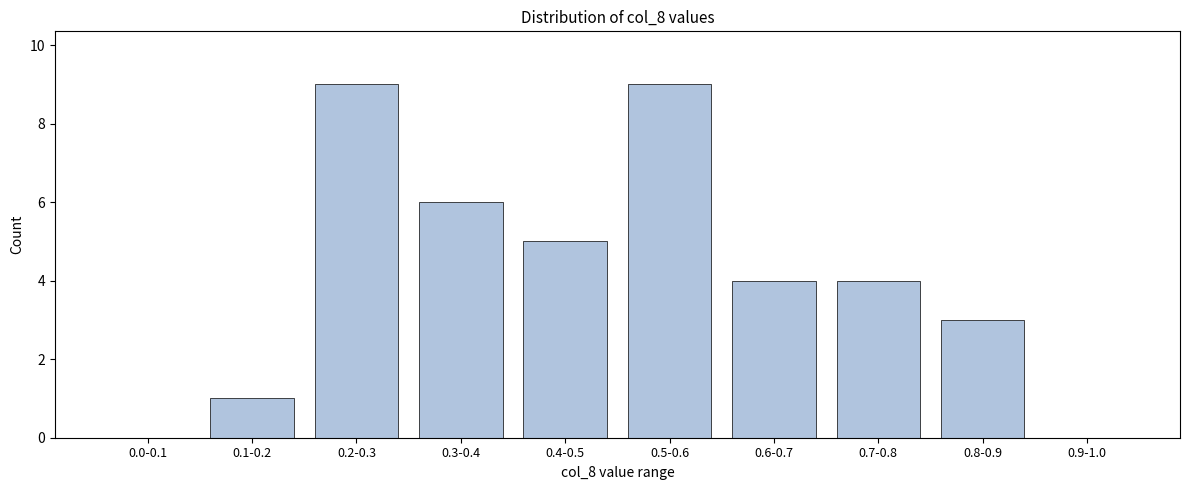

Reading left to right, what are all the values shown in this chart?

0.0-0.1=0	0.1-0.2=1	0.2-0.3=9	0.3-0.4=6	0.4-0.5=5	0.5-0.6=9	0.6-0.7=4	0.7-0.8=4	0.8-0.9=3	0.9-1.0=0